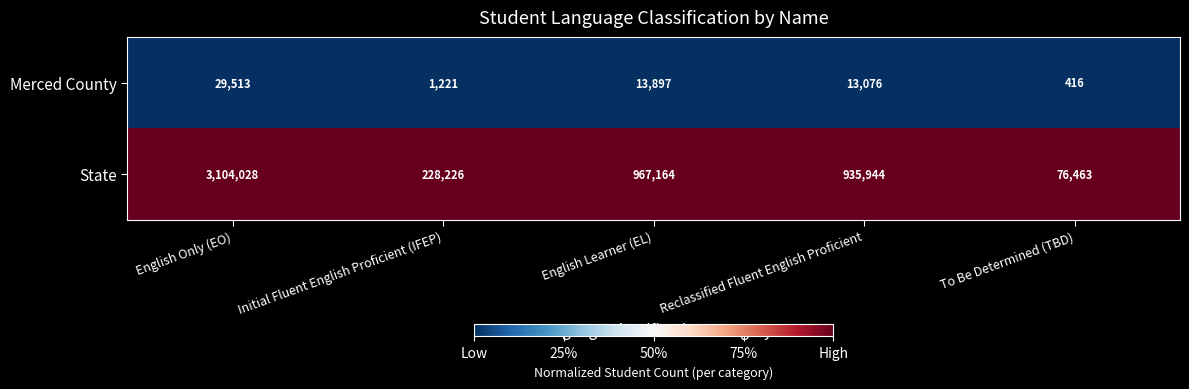

Reading left to right, list all the values displayed in this chart.

Merced County: English Only (EO)=29513	Initial Fluent English Proficient (IFEP)=1221	English Learner (EL)=13897	Reclassified Fluent English Proficient=13076	To Be Determined (TBD)=416
State: English Only (EO)=3104028	Initial Fluent English Proficient (IFEP)=228226	English Learner (EL)=967164	Reclassified Fluent English Proficient=935944	To Be Determined (TBD)=76463